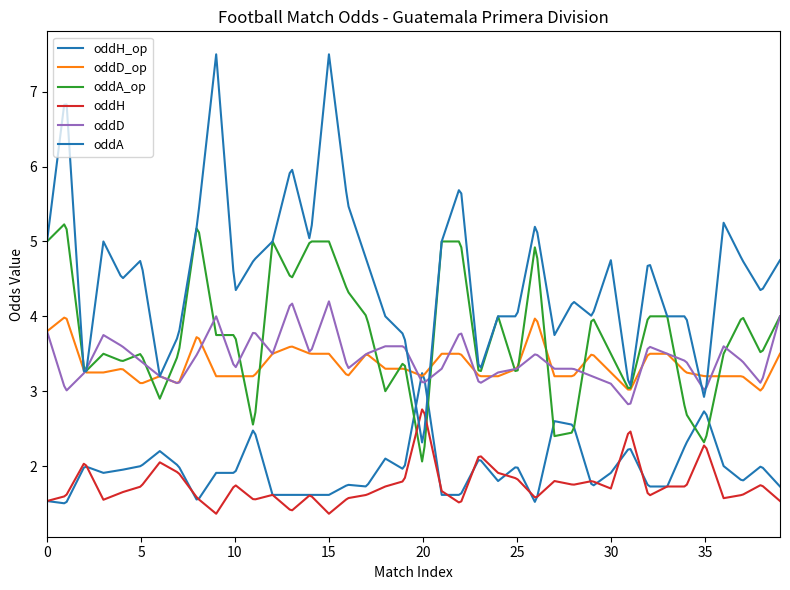

How many lines are shown in the chart?

6